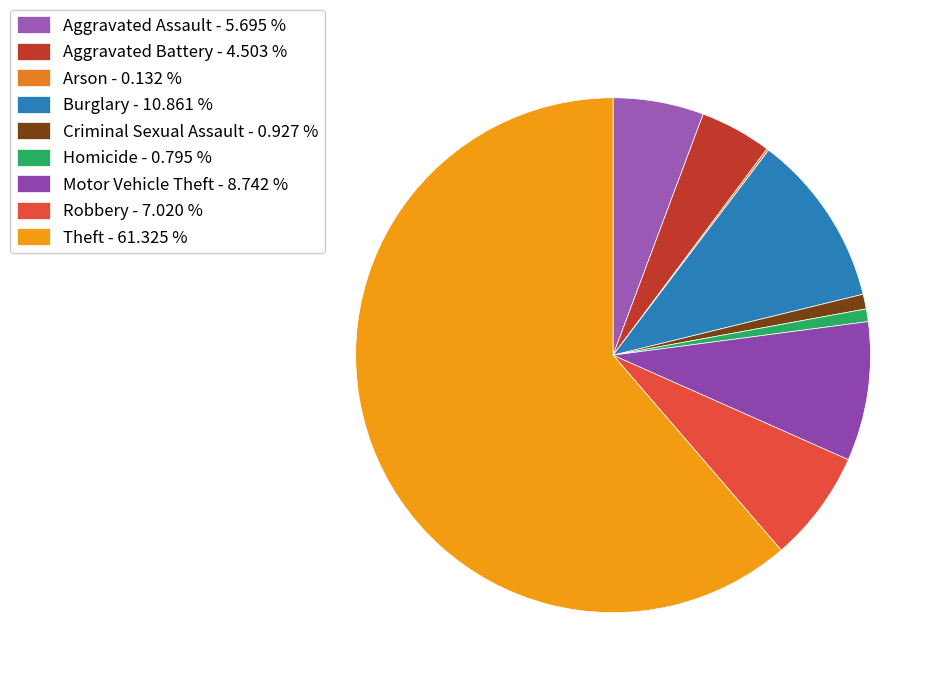

Is there a majority slice in this chart?

Yes